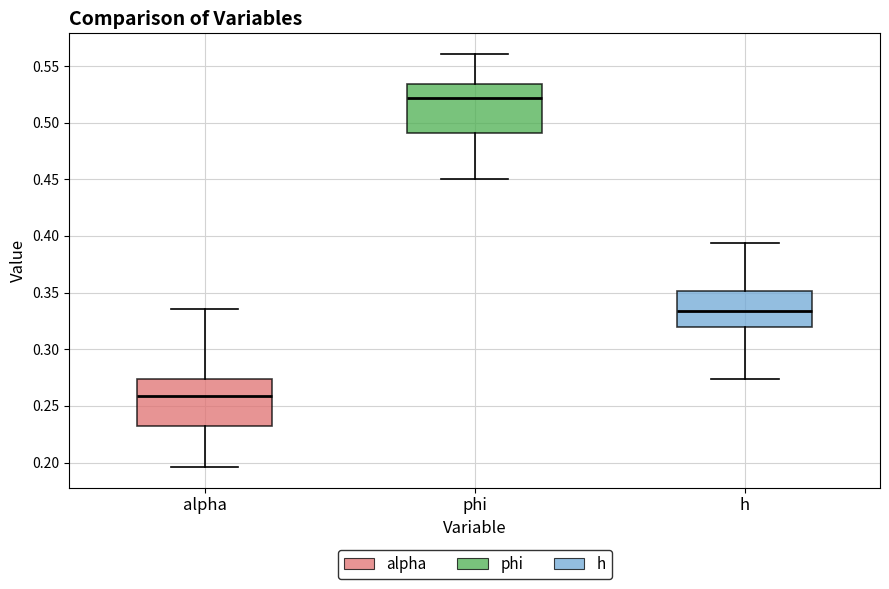

Reading left to right, transcribe this box plot: for each box, give where its median line is, the range the box spans, and where its two whiskers end, as read against the y-axis. The values are not printed on the chart, so give them approximately, as read against the axis.

alpha: median 0.260, box 0.235 to 0.275, whiskers 0.195 to 0.335
phi: median 0.520, box 0.490 to 0.535, whiskers 0.450 to 0.560
h: median 0.335, box 0.320 to 0.350, whiskers 0.275 to 0.395